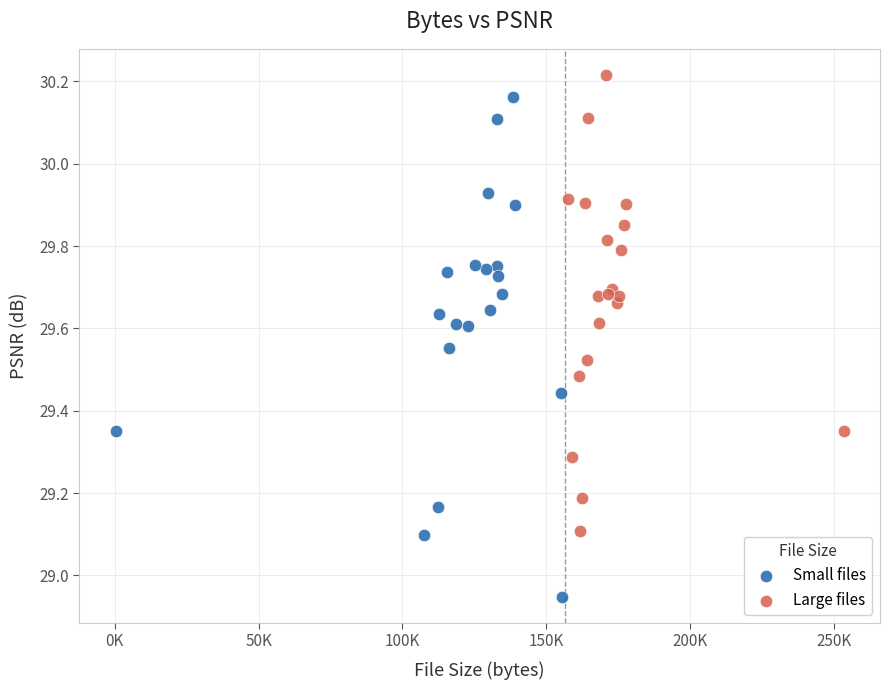

Which series has the widest spread of Y values?

Small files